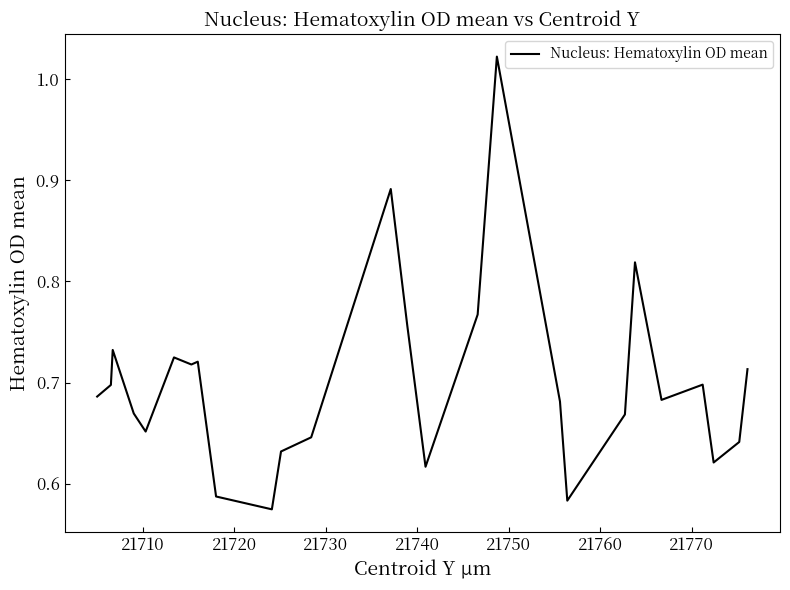

How many series are shown in this chart?

1